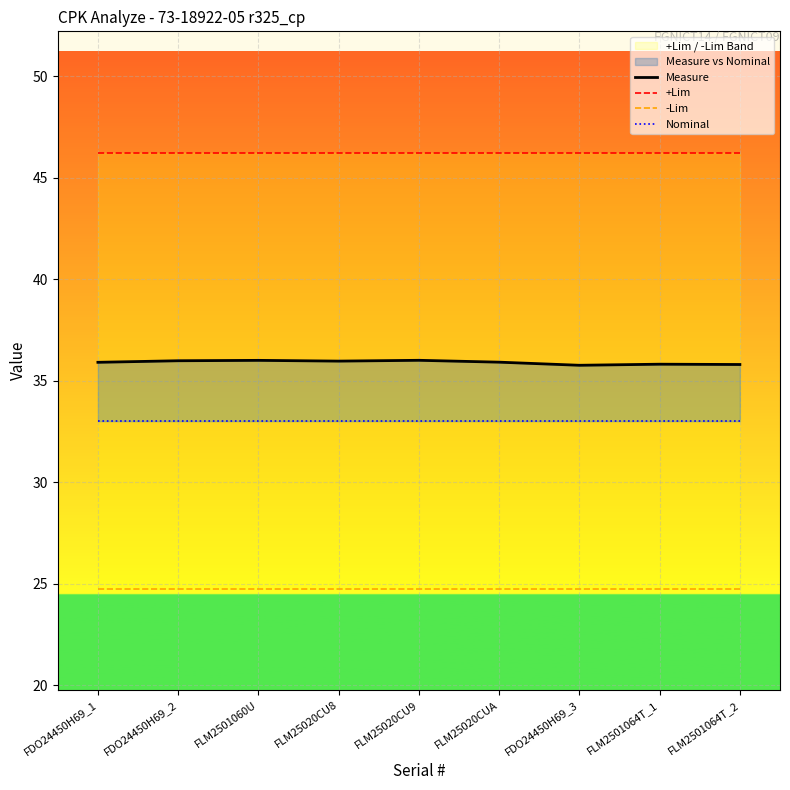

What is the label of the 2nd point from the left?

FDO24450H69_2